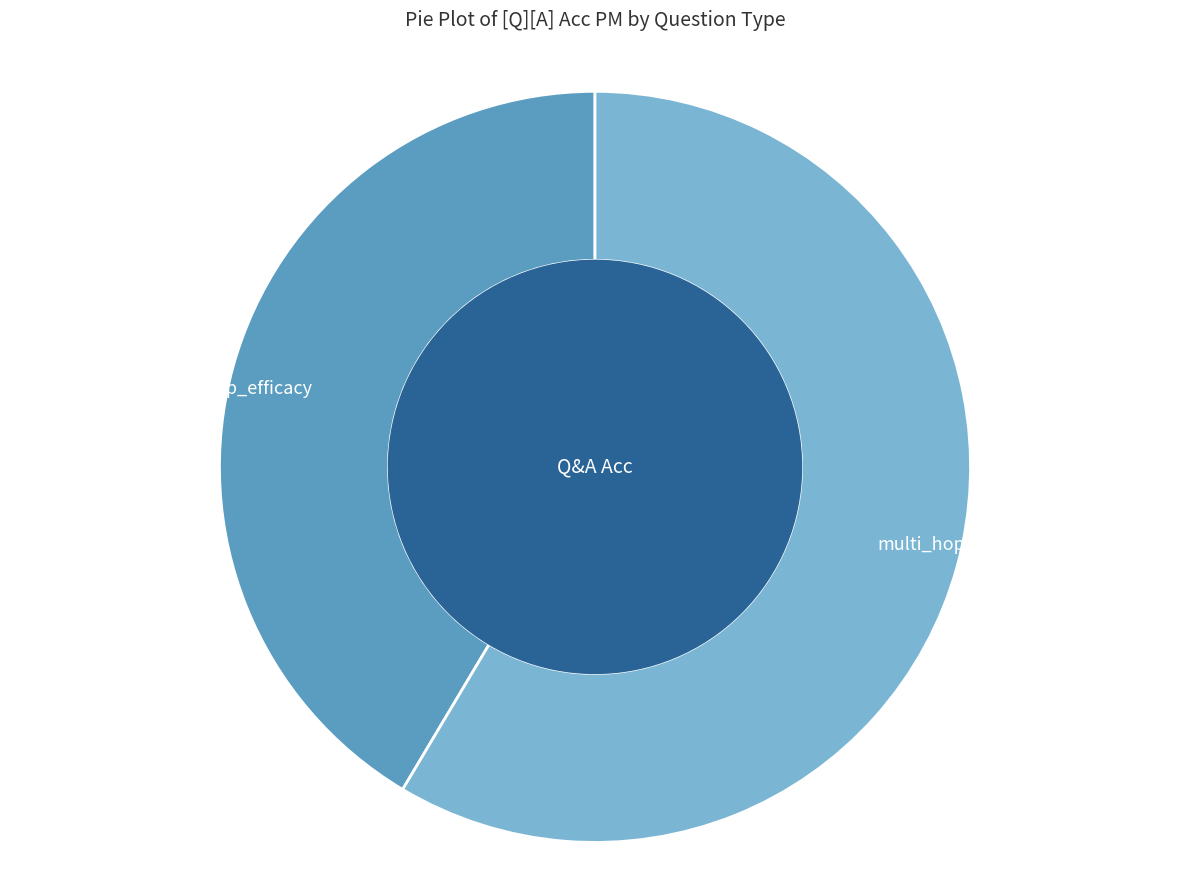

Is the sum of multi_hop_efficacy and single_hop_efficacy greater than half?

Yes